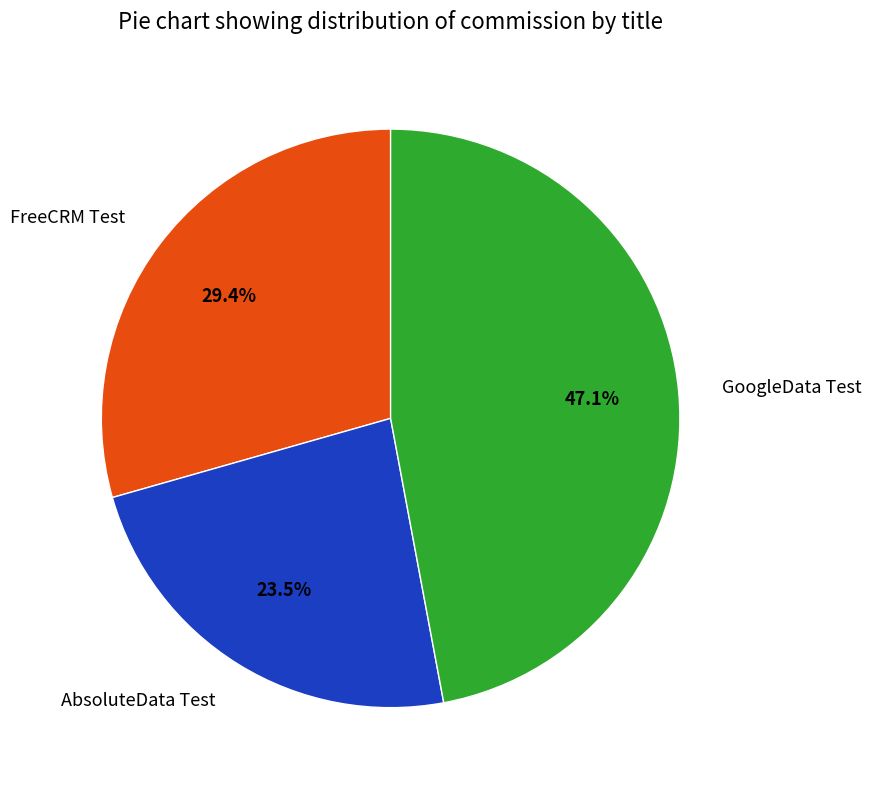

To the nearest percent, what is the combined percentage of GoogleData Test and FreeCRM Test?

76%